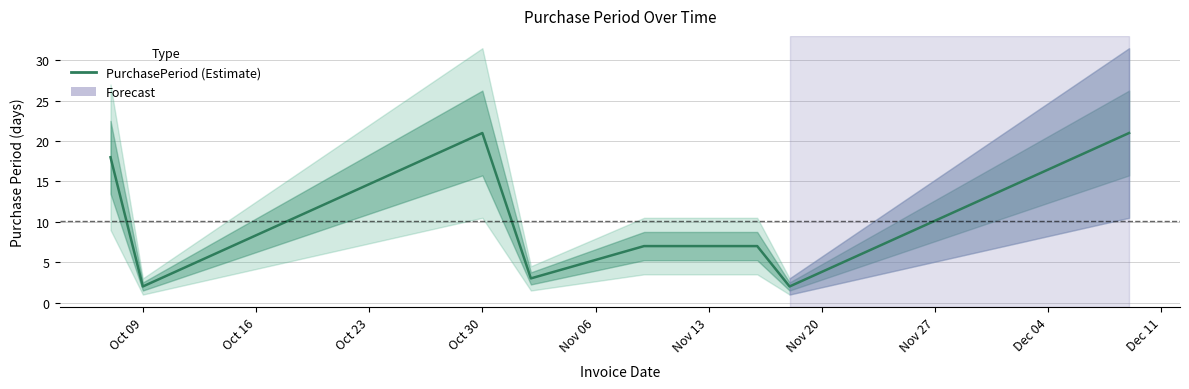

What value does the data have at Oct 30, to the nearest 10?

20